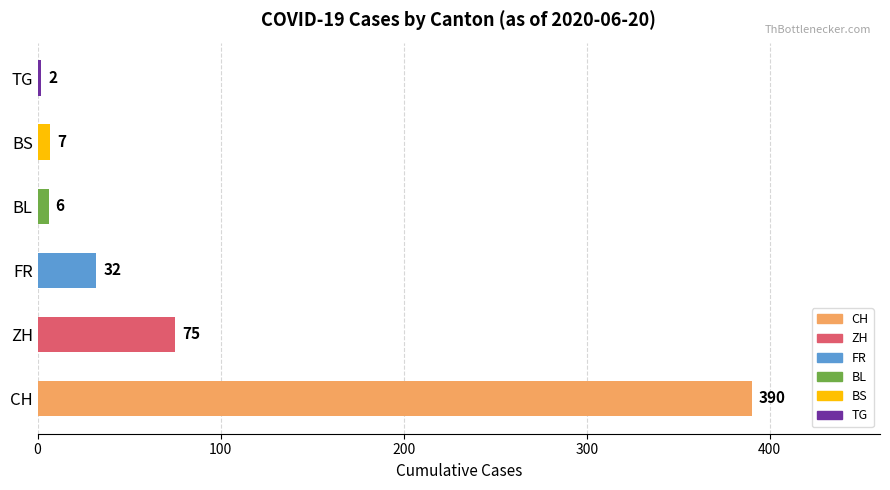

Rank the categories by value from lowest to highest.

TG, BL, BS, FR, ZH, CH